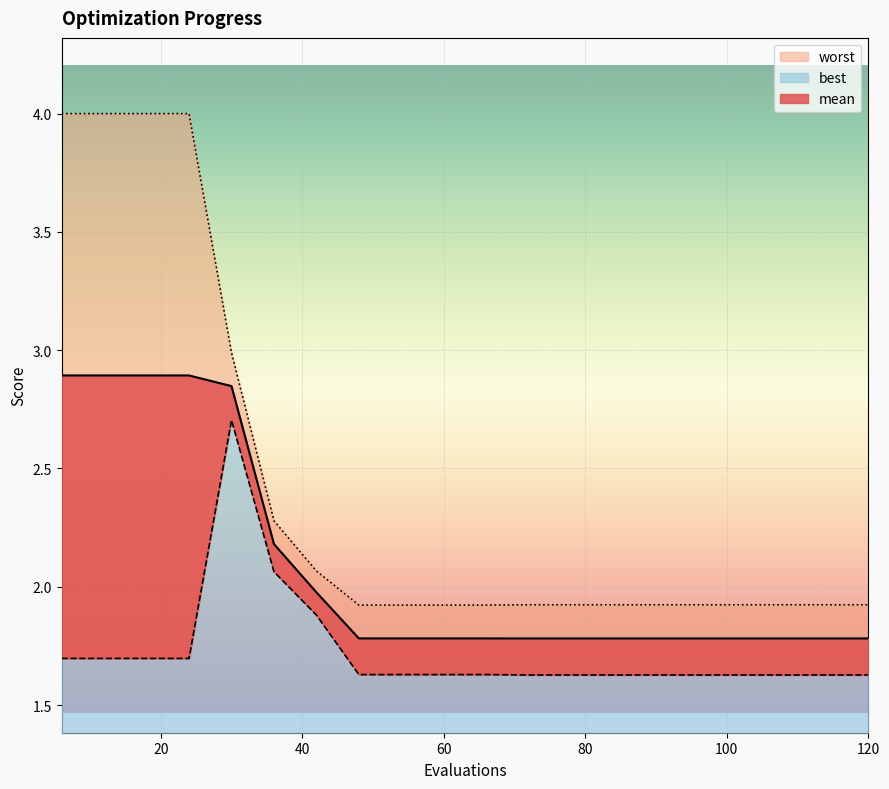

Which series has the largest total across all categories?

worst